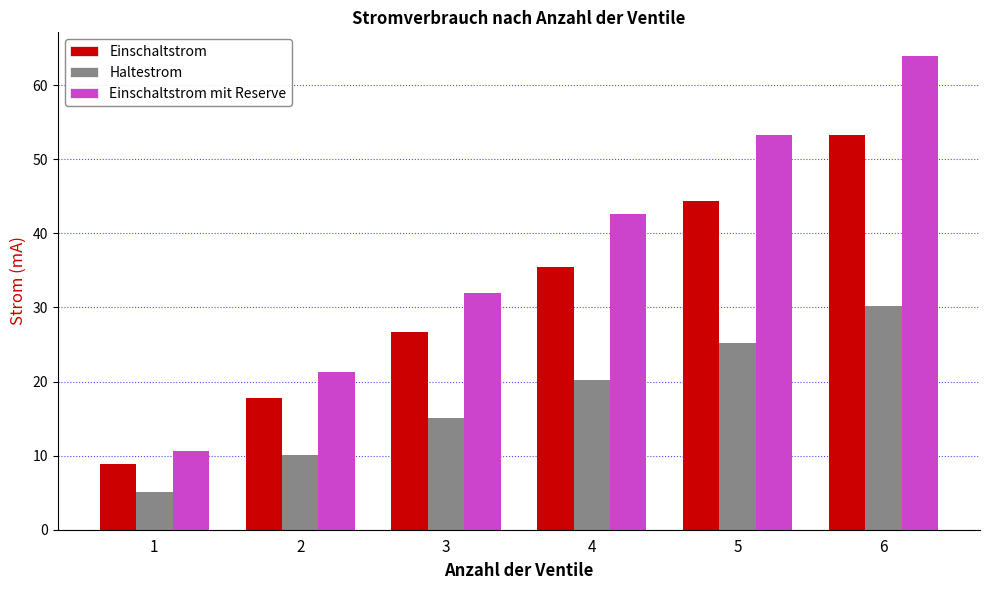

Which series has the widest spread of values?

Einschaltstrom mit Reserve